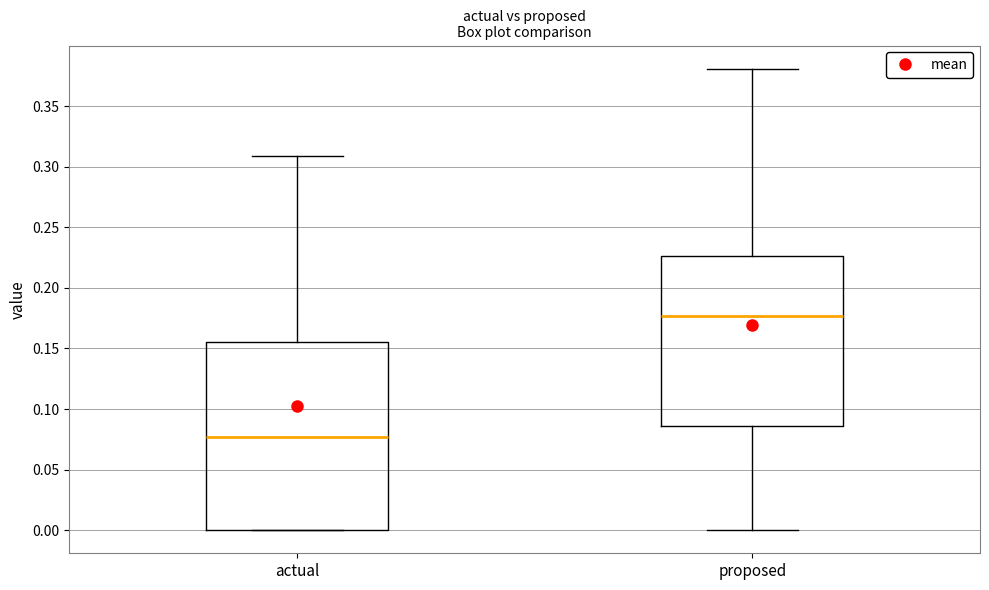

Where is the upper edge of the box for actual on the y-axis? The values are not printed on the chart, so give them approximately, as read against the axis.

0.155